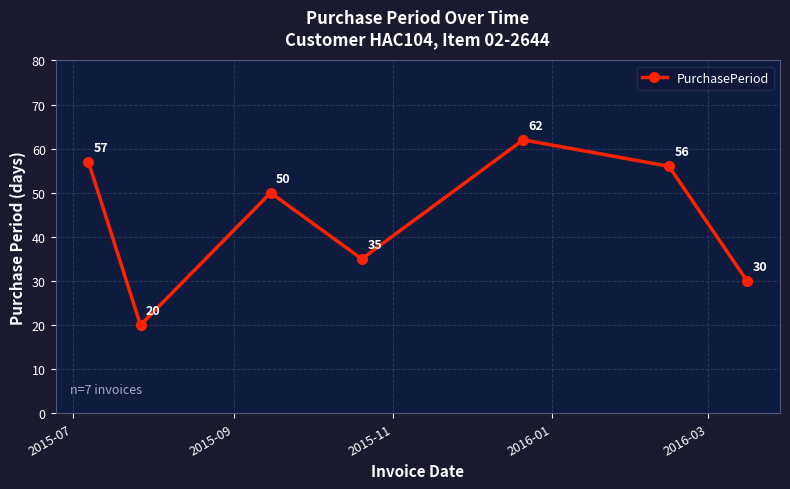

True or false: the data has more than 1 interior local peaks.

True